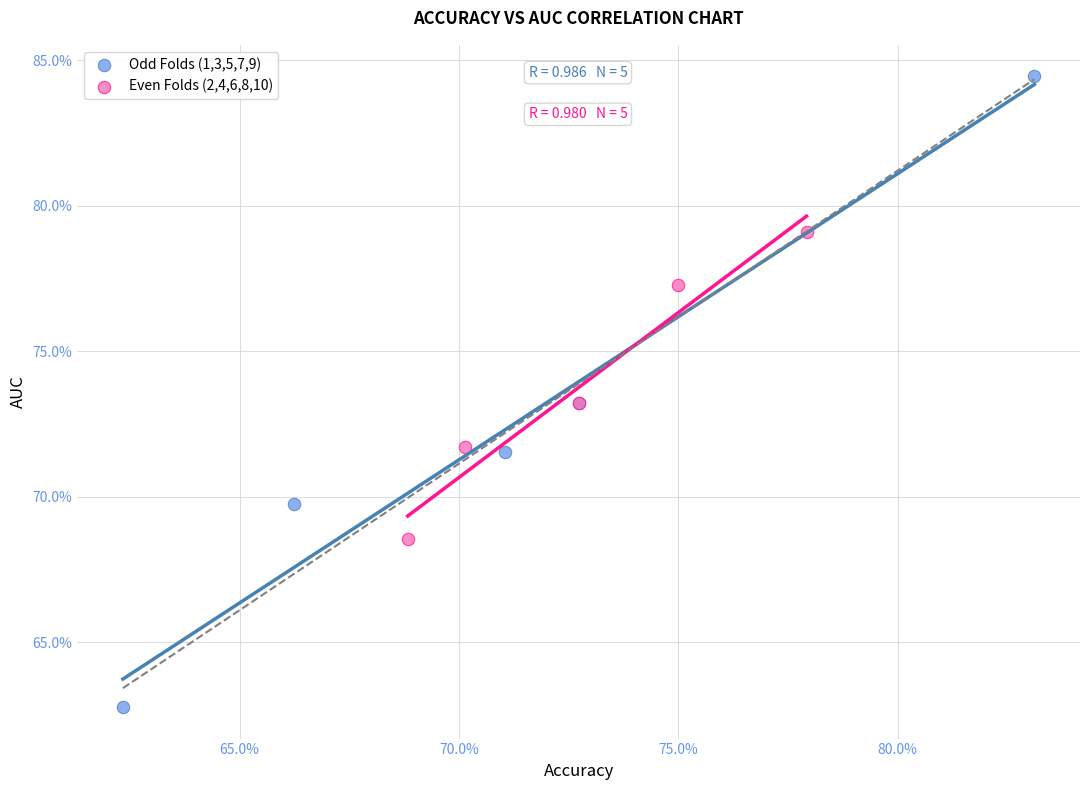

Which series has the largest Y range (max minus min)?

Odd Folds (1,3,5,7,9)